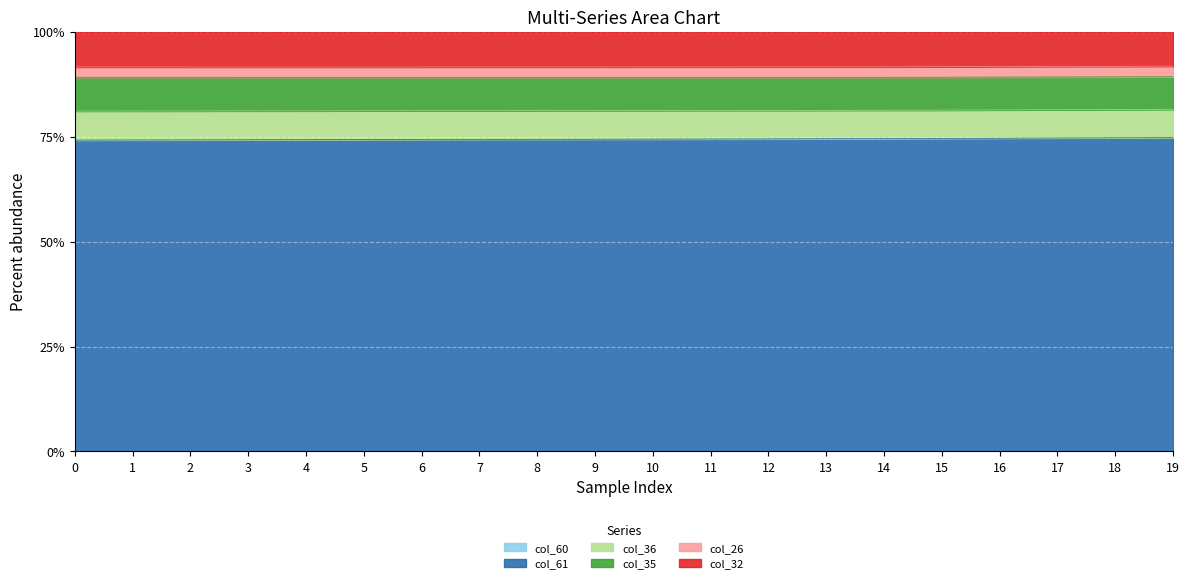

At which category is the sum across all series the highest?

19